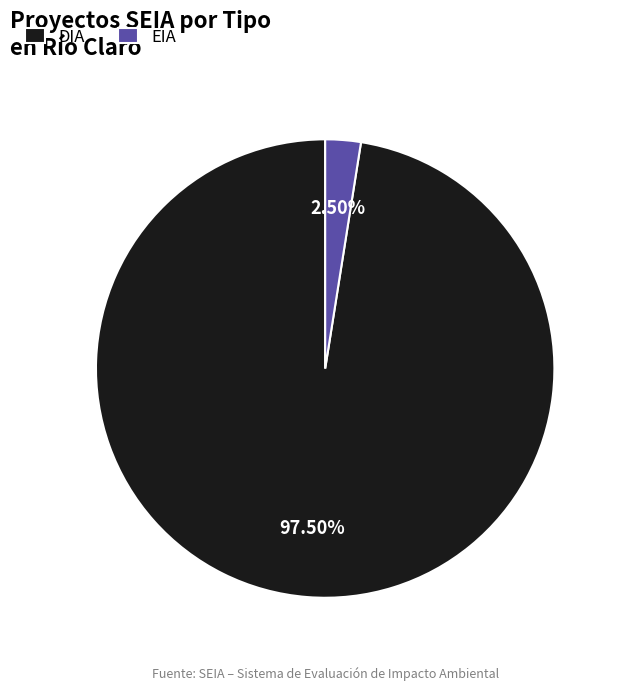

Between EIA and DIA, which is larger?

DIA